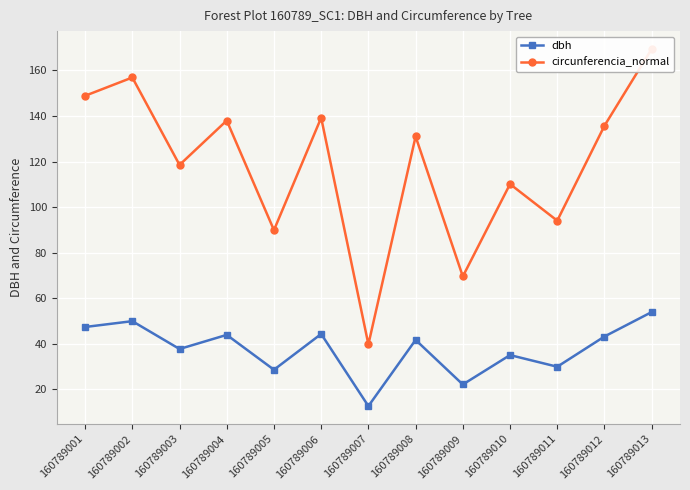

How many series are shown in this chart?

2